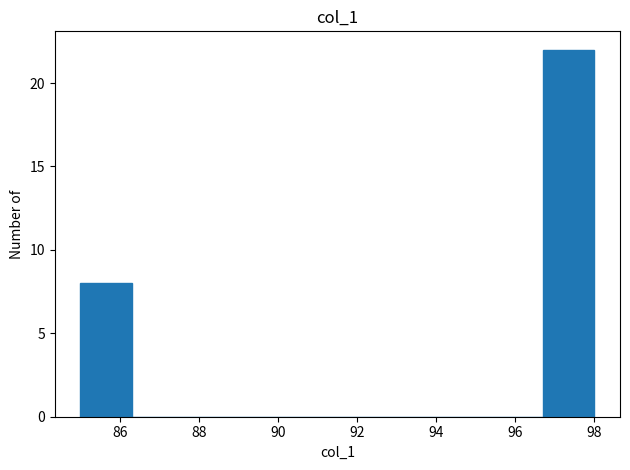

Reading left to right, list every bar in this chart as the range it spans on the x-axis followed by its height. Neither the bar edges nor the heights are printed on the chart, so give them approximately, as read against the axes.

85.0 to 86.3: 8
86.3 to 87.6: 0
87.6 to 88.9: 0
88.9 to 90.2: 0
90.2 to 91.5: 0
91.5 to 92.8: 0
92.8 to 94.1: 0
94.1 to 95.4: 0
95.4 to 96.7: 0
96.7 to 98.0: 22